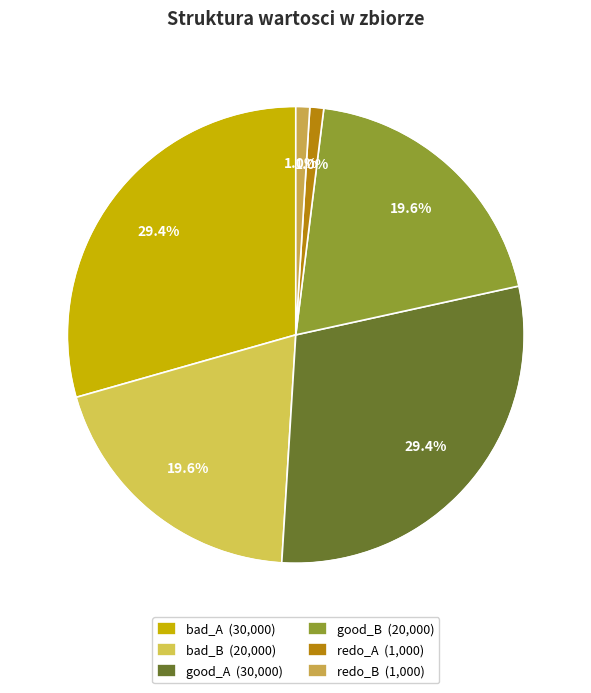

True or false: bad_A accounts for 99% of the total.

False